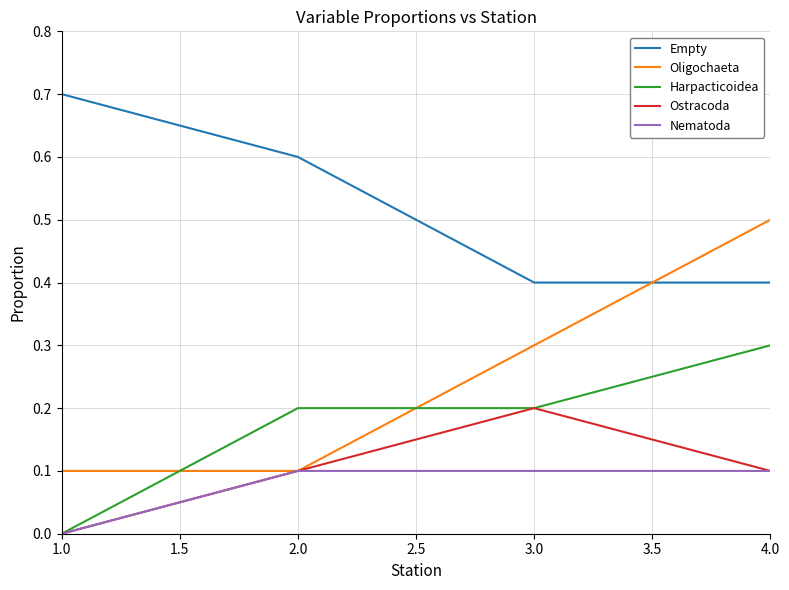

Is it true that Oligochaeta equals 0.2 at 1.0?

False